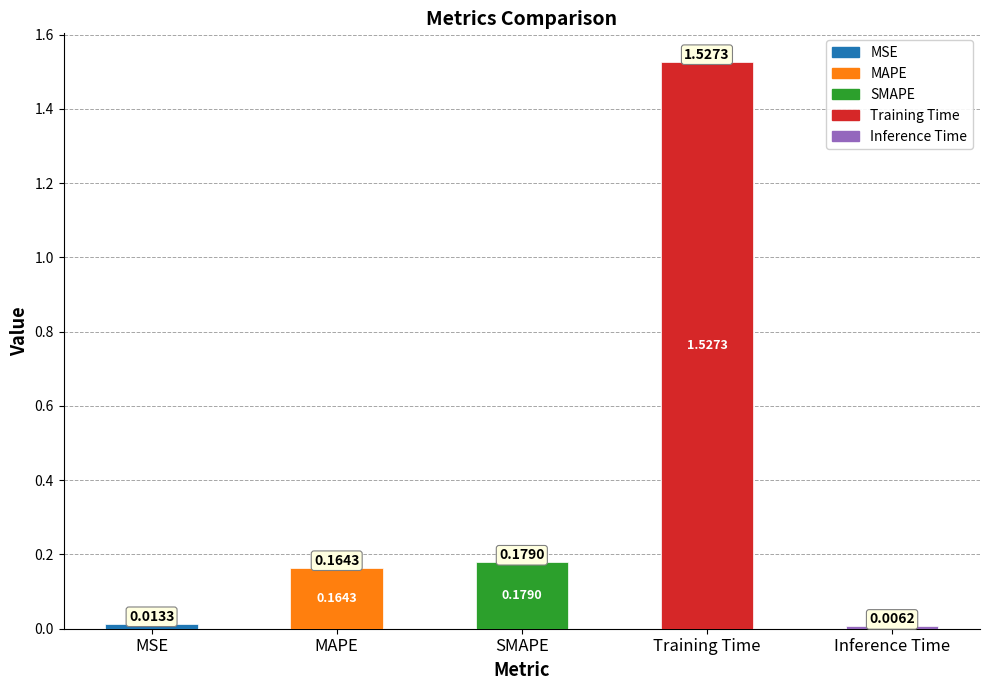

At which label is the value closest to 0?

Inference Time